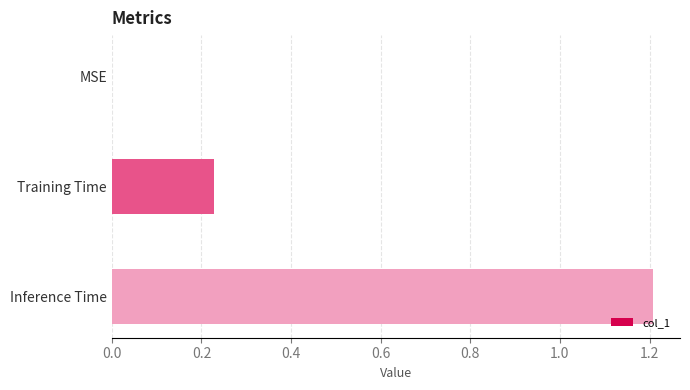

Is it true that the value at Training Time is 0.1?

False